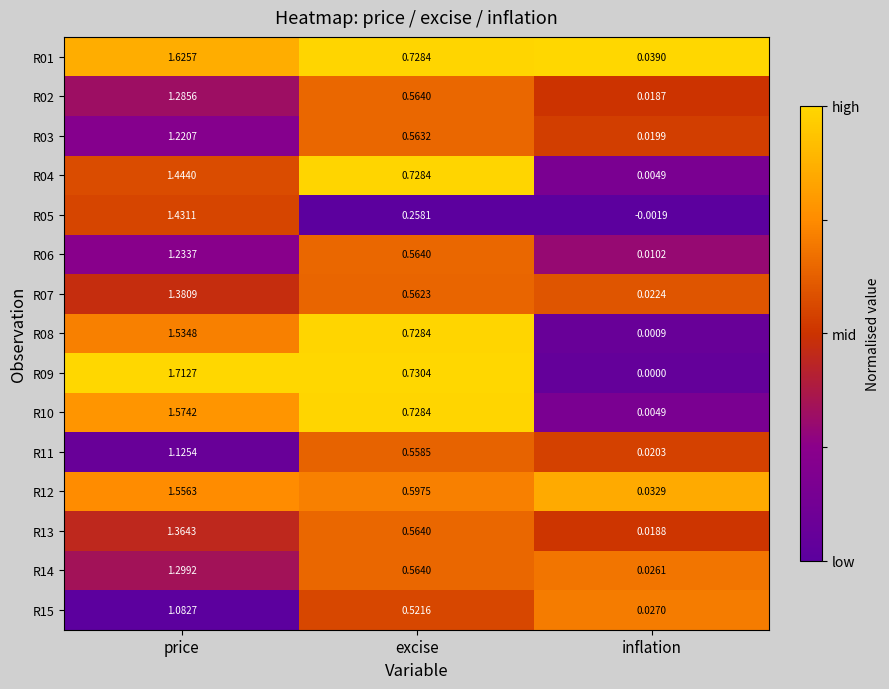

At which category is the sum across all series the highest?

price